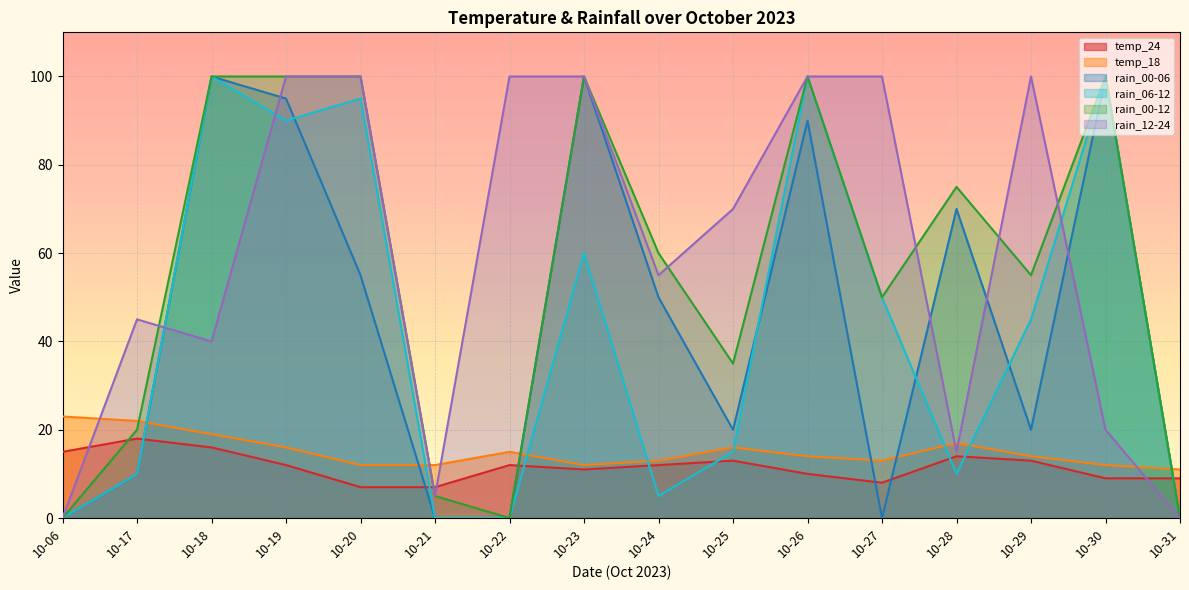

At 10-29, list the series in order from smallest to largest.

temp_24, temp_18, rain_00-06, rain_06-12, rain_00-12, rain_12-24